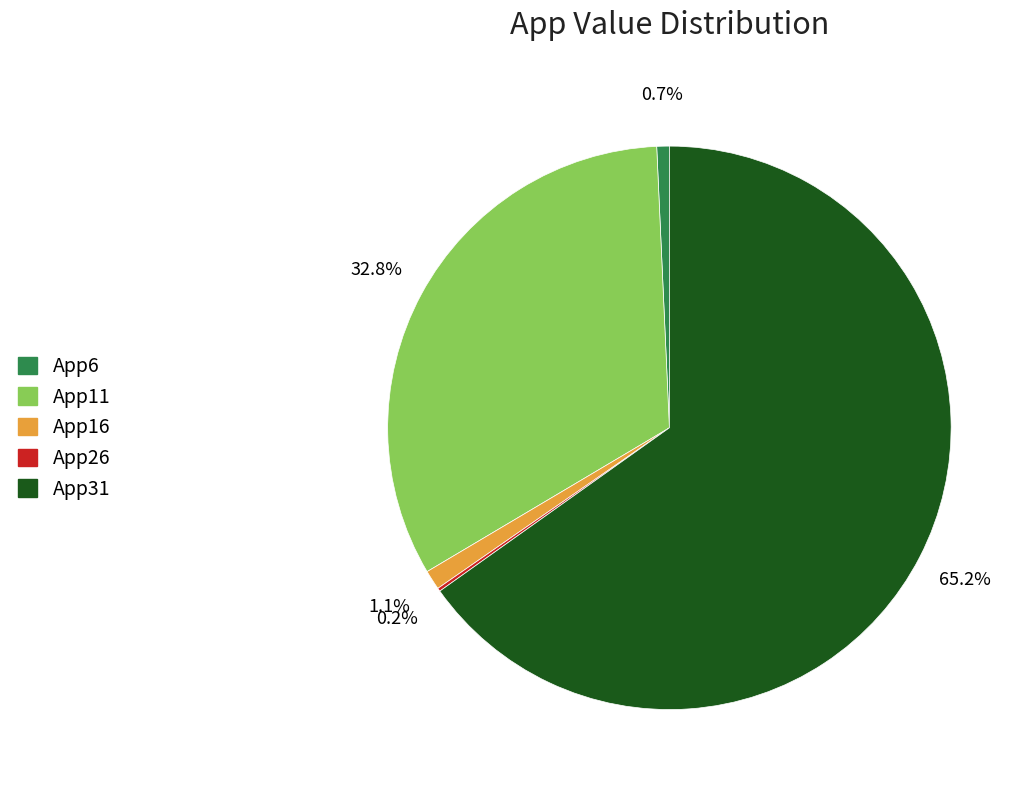

Is App31 the majority of the pie?

Yes